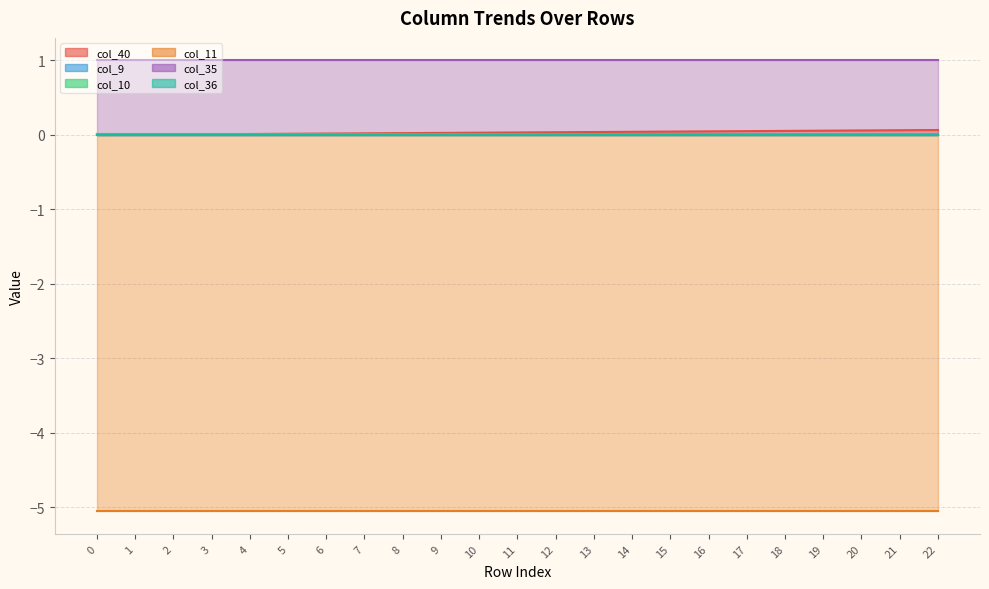

True or false: col_35 and col_10 intersect in this chart.

False